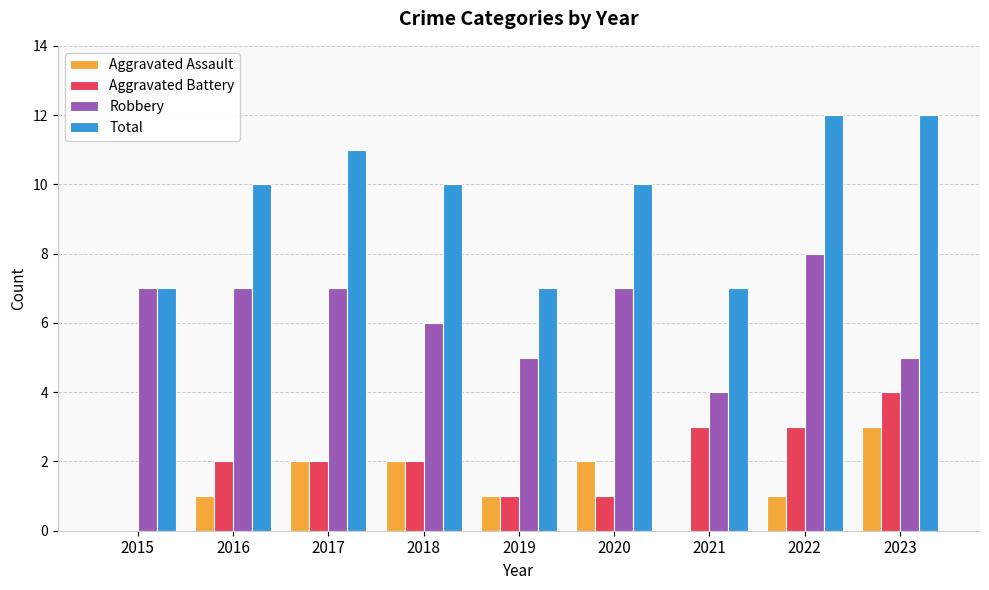

What are all the series names shown in the legend?

Aggravated Assault, Aggravated Battery, Robbery, Total